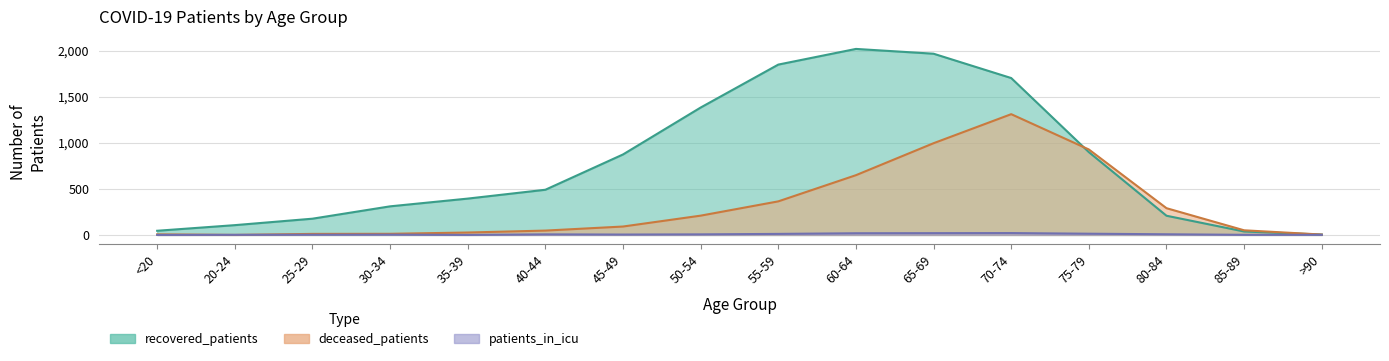

How many values in the deceased_patients series are below 91?

8